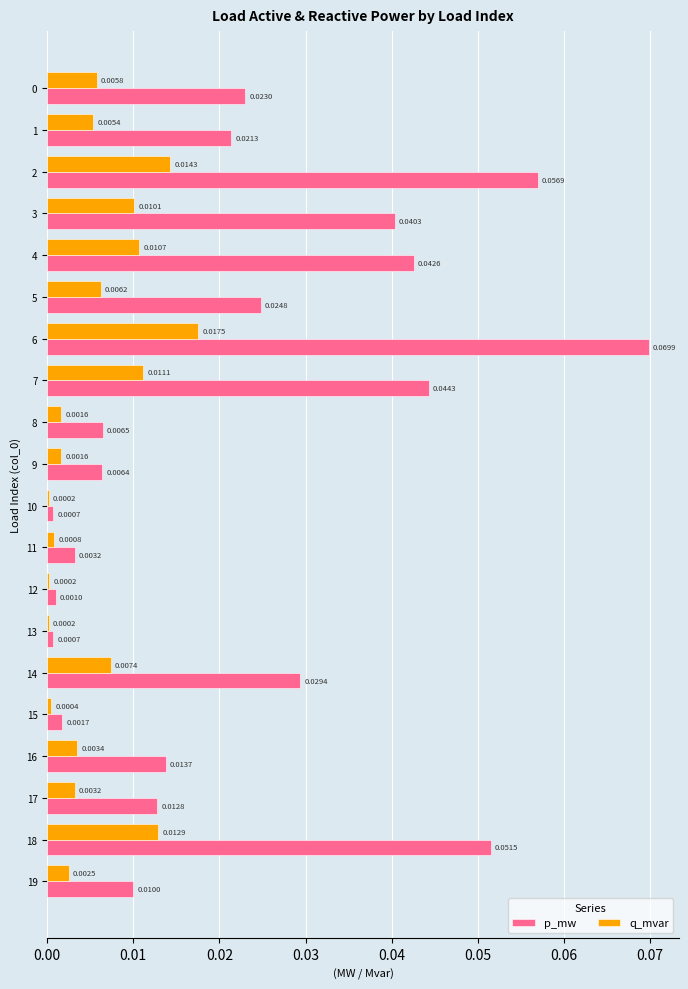

At which category is the sum across all series the highest?

6